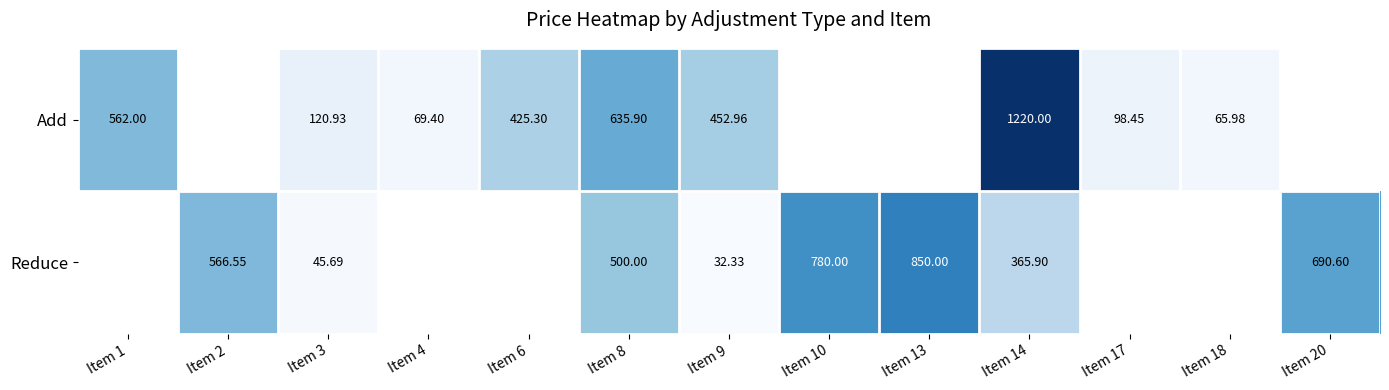

At which label is Add closest to 642?

Item 8